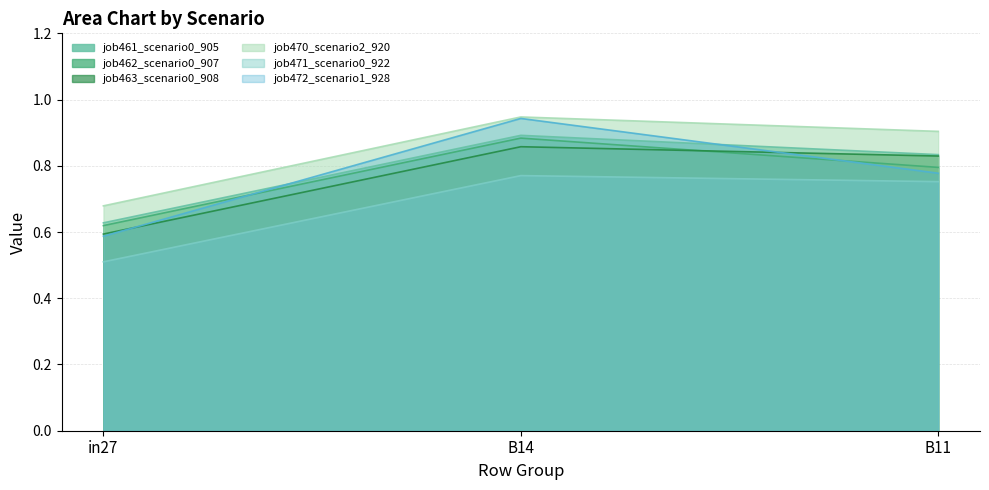

At which label does job463_scenario0_908 reach its minimum?

in27